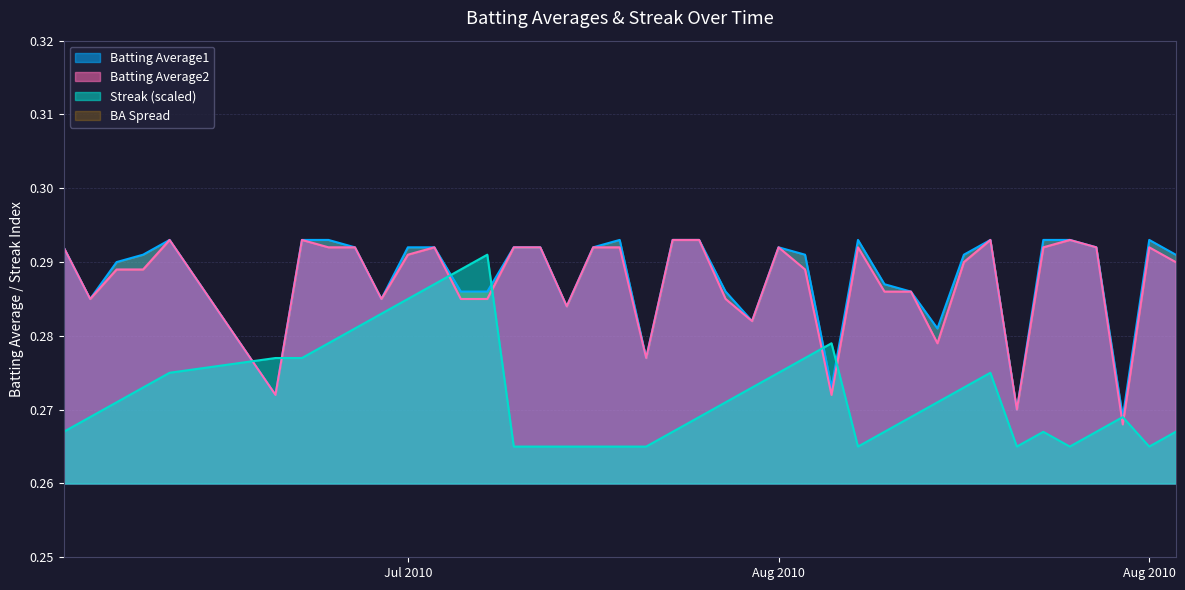

What is the total value across all series at 2010-08-14?

0.9